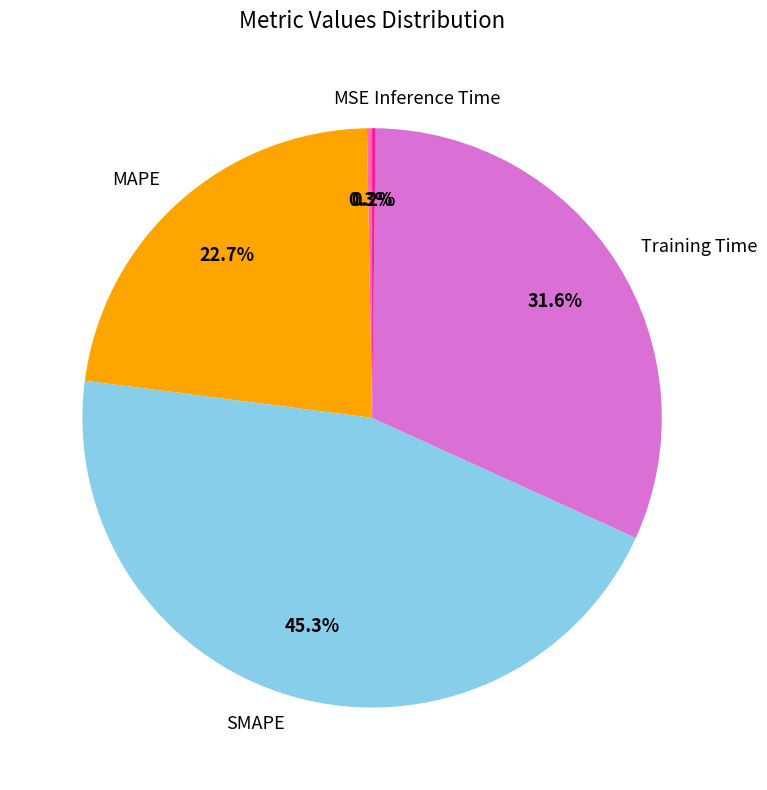

Which category has the biggest portion of the pie?

SMAPE